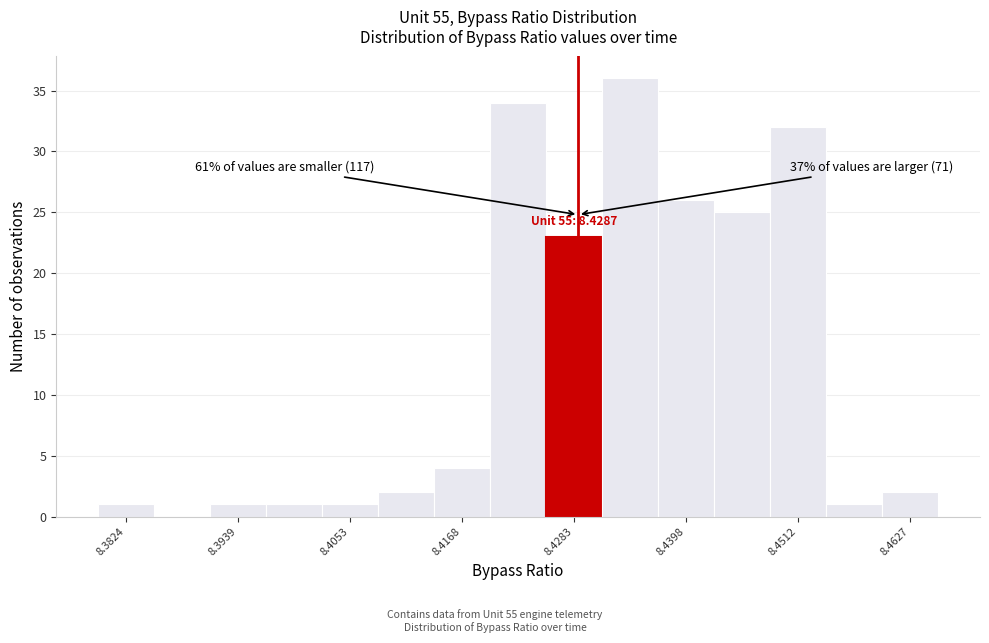

Read against the x-axis, roughly where is the centre of the tallest bar?

8.434